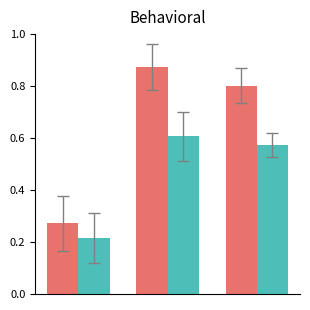

Count the number of data series in this chart.

2